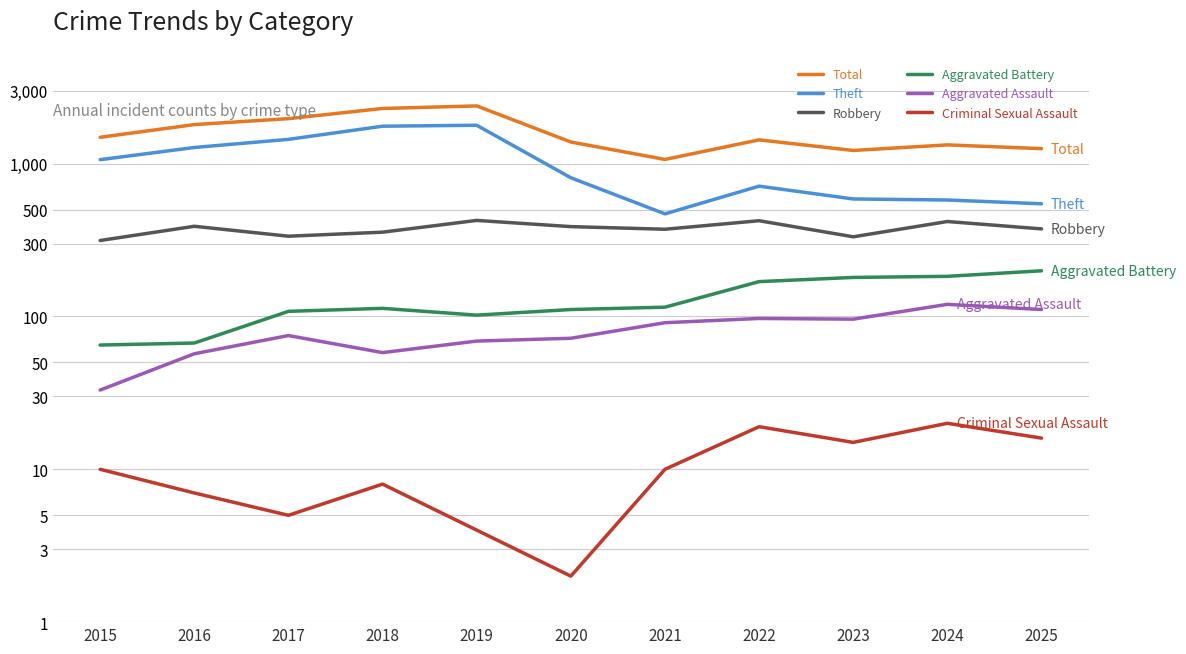

The value of Theft at 2024 is 1029. True or false?

False